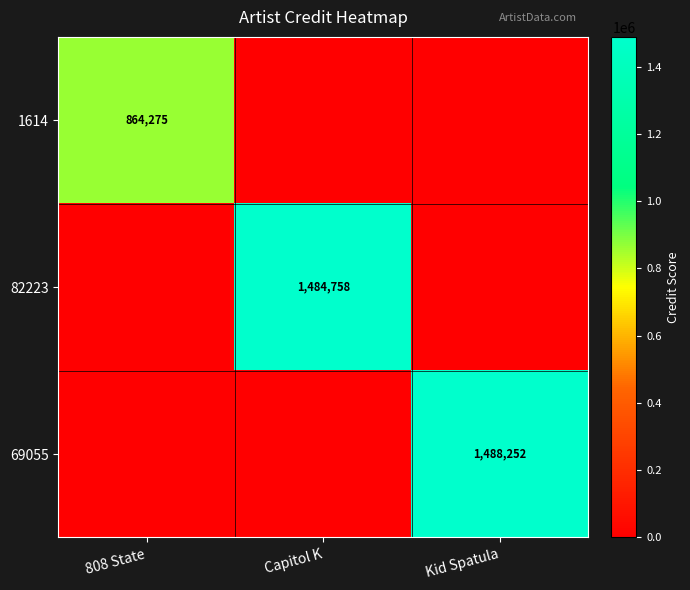

True or false: 1614 has a value of 1347854 at 808 State.

False